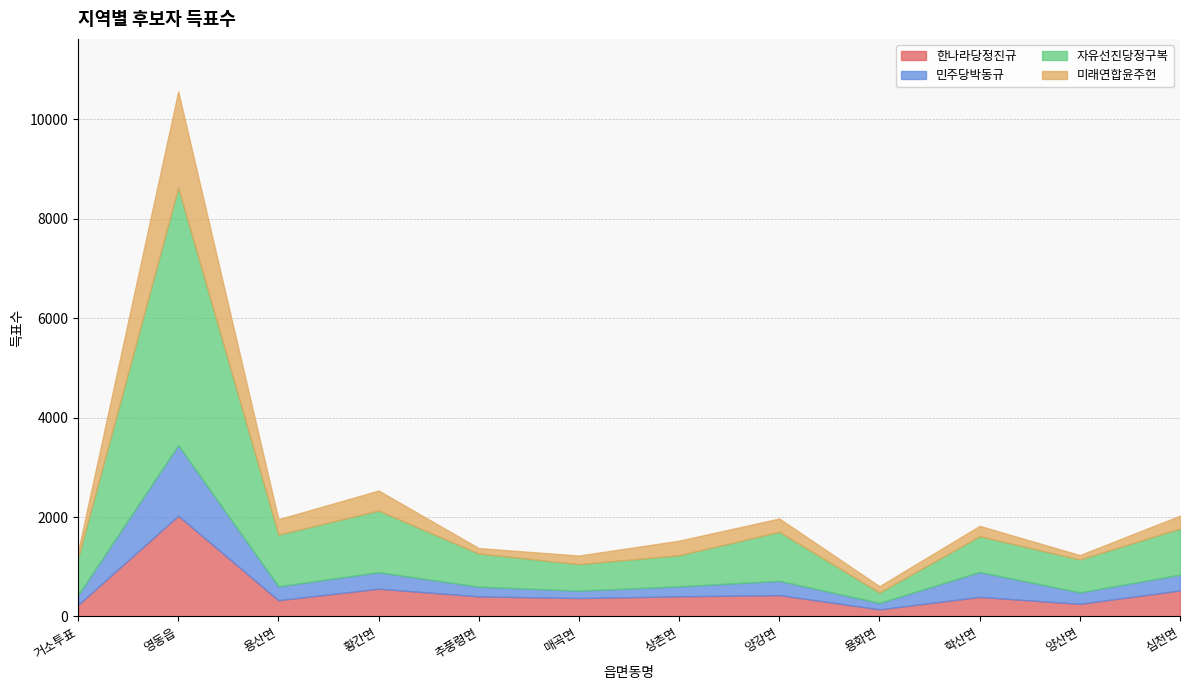

What is the label of the 5th point from the right?

양강면